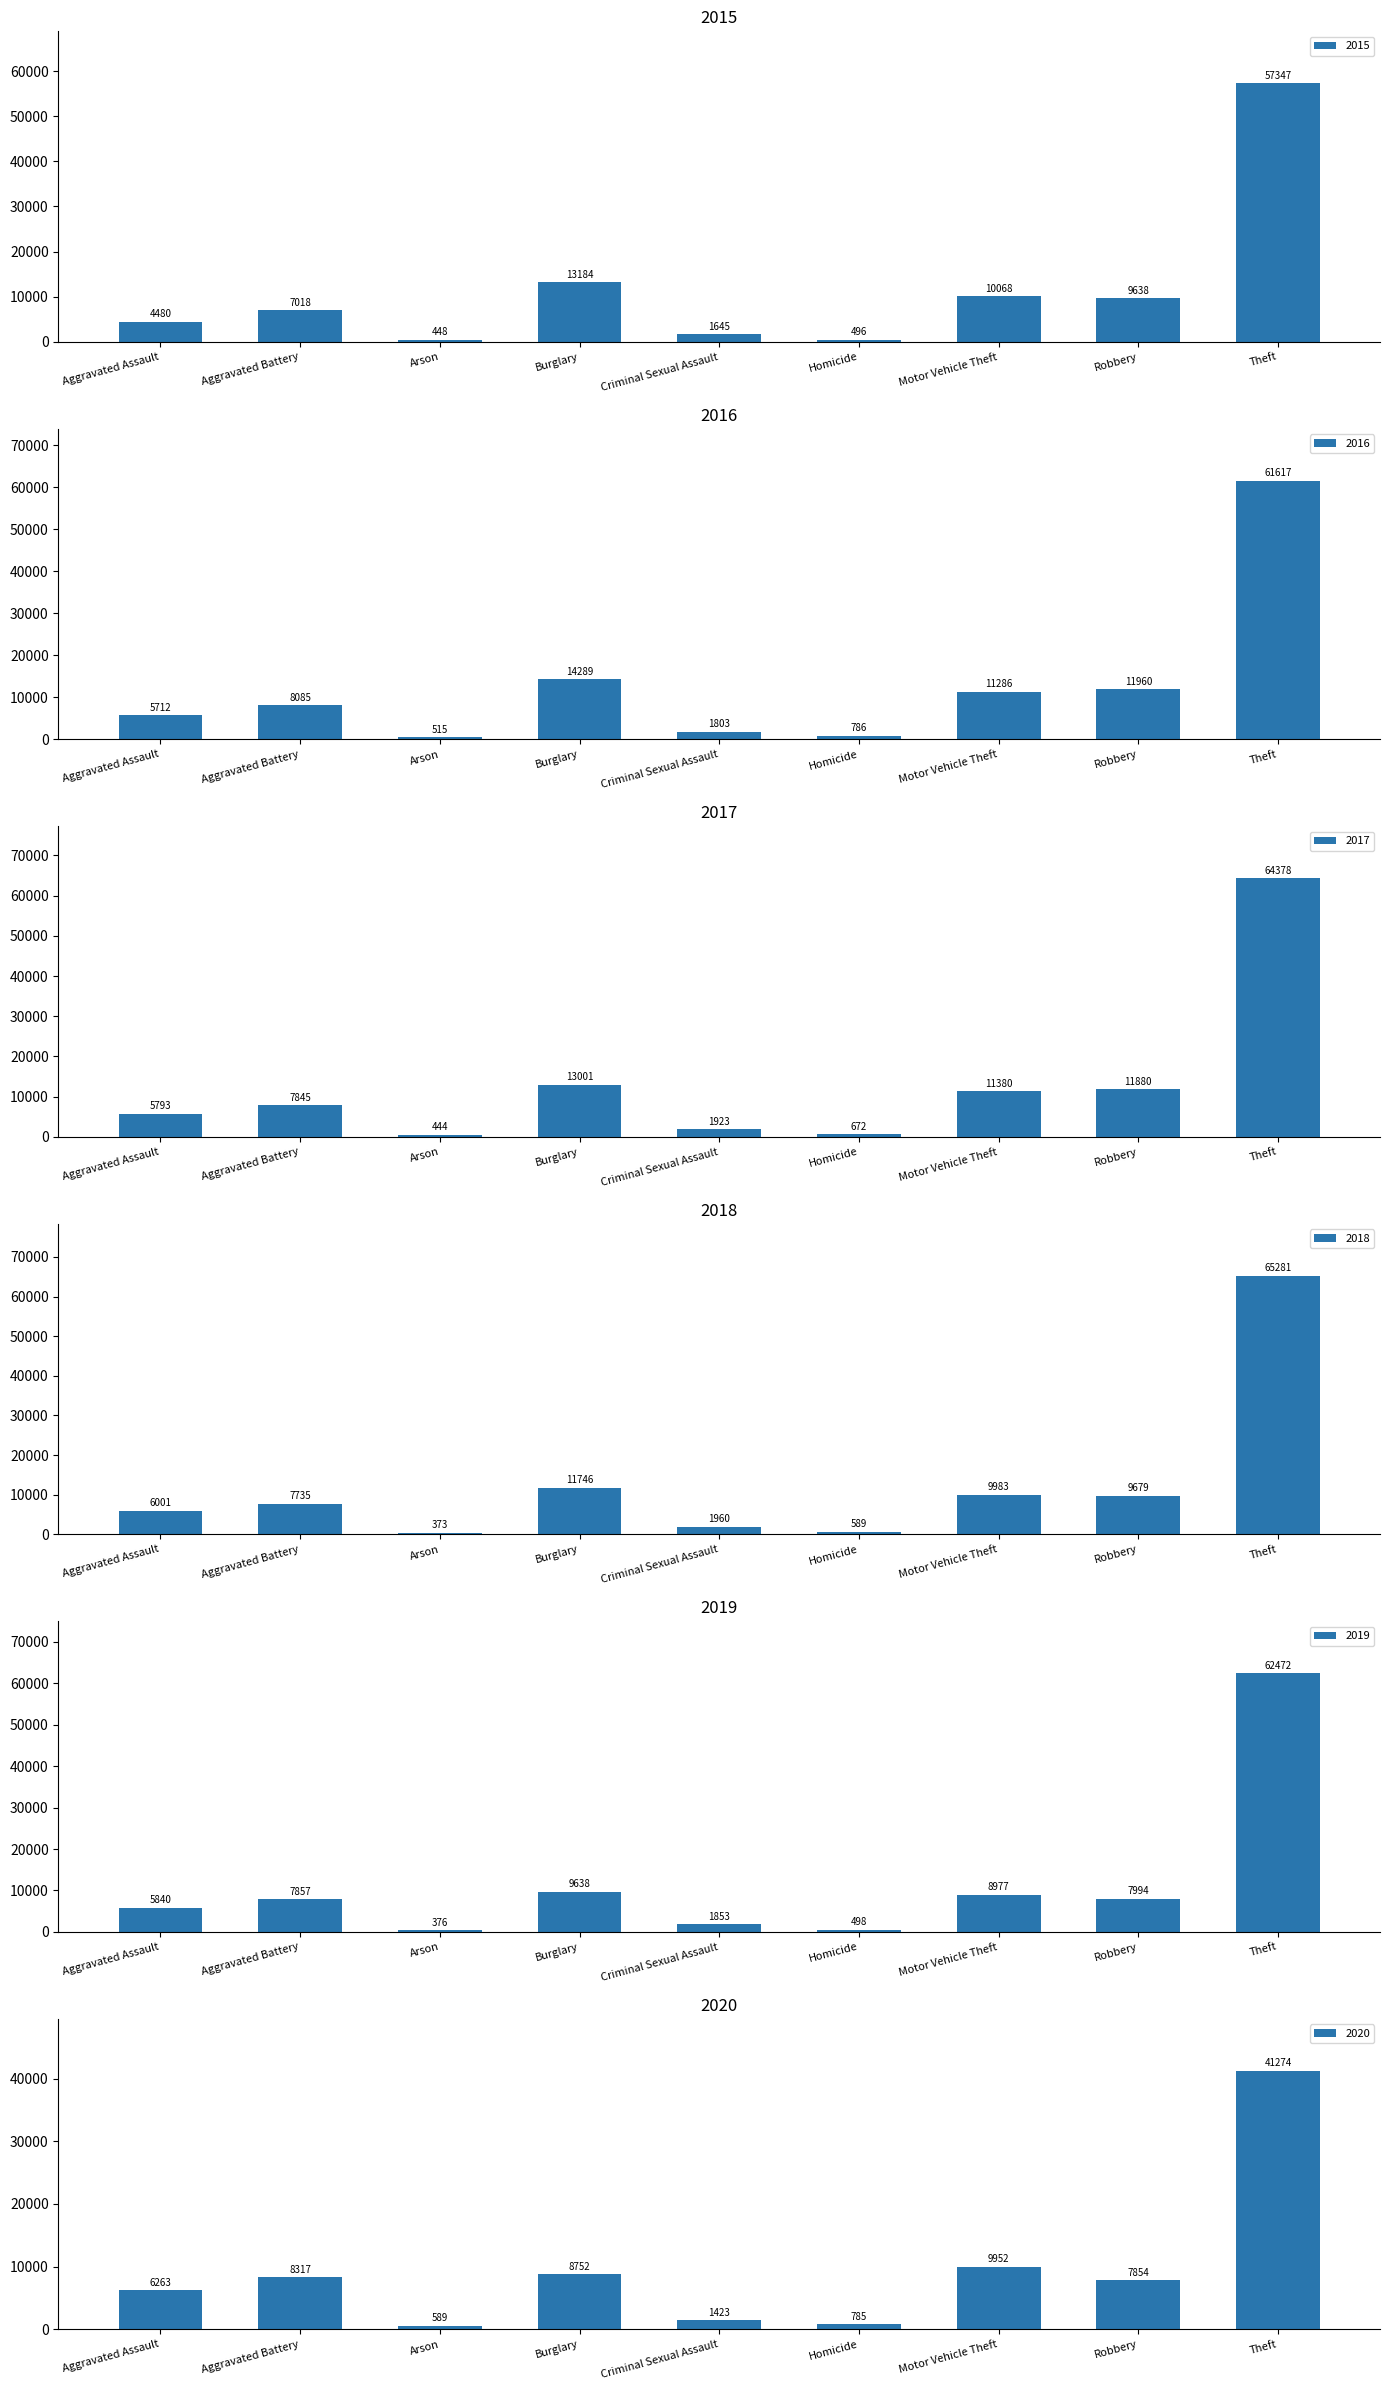

What value does the 2017 series have at Homicide, to the nearest 50?

650